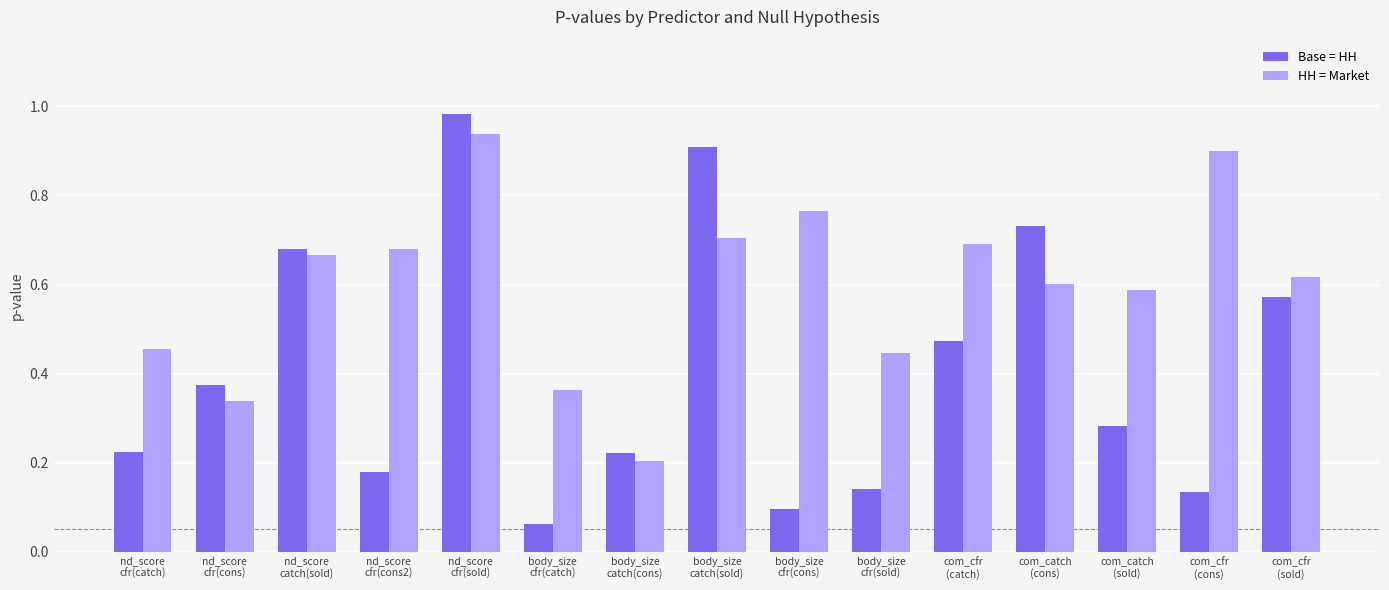

Is it true that Base = HH equals 0.1 at com_catch
(sold)?

False